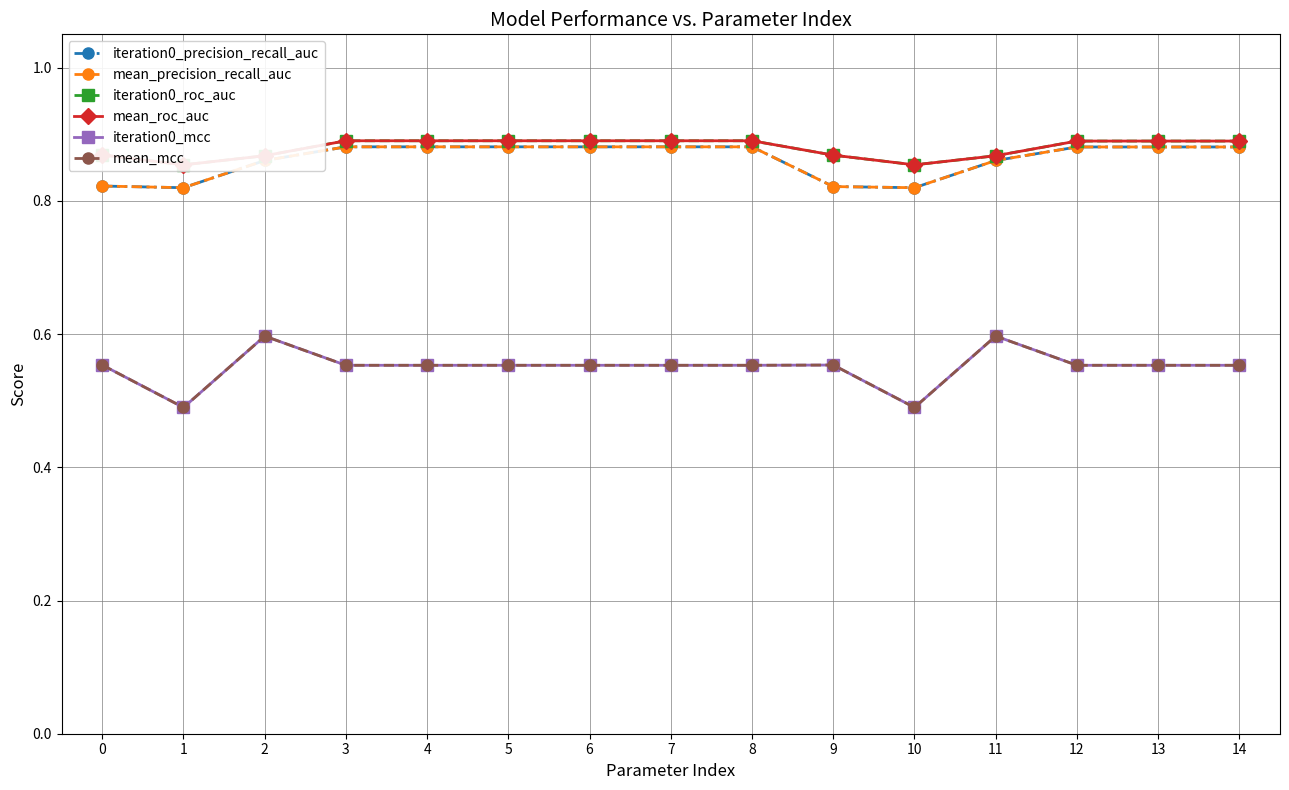

Between 7 and 4, which is larger?

7